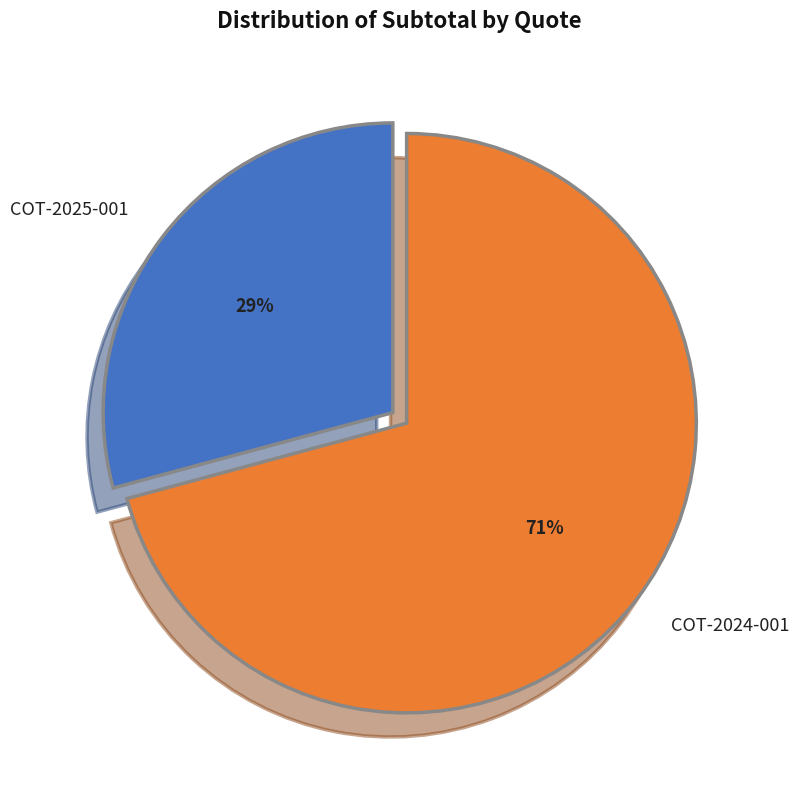

How many slices are in this pie chart?

2